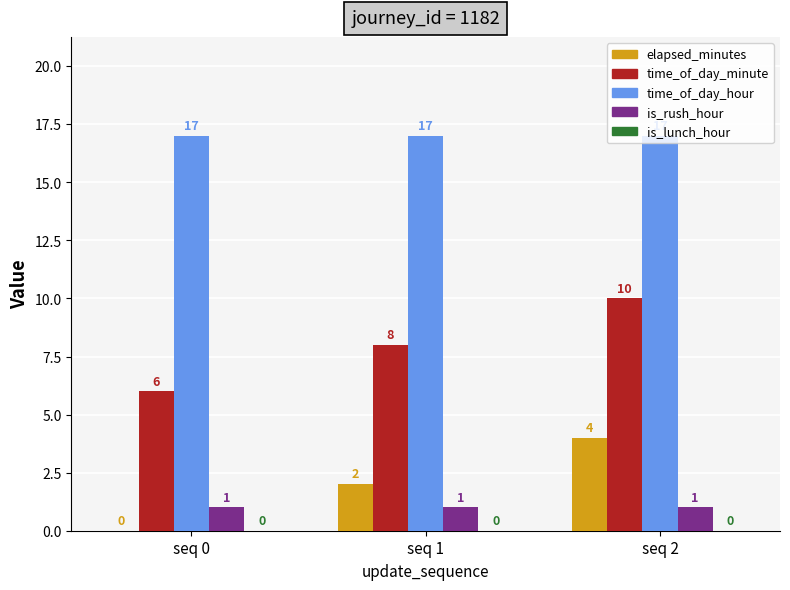

At which label is elapsed_minutes closest to 2?

seq 1